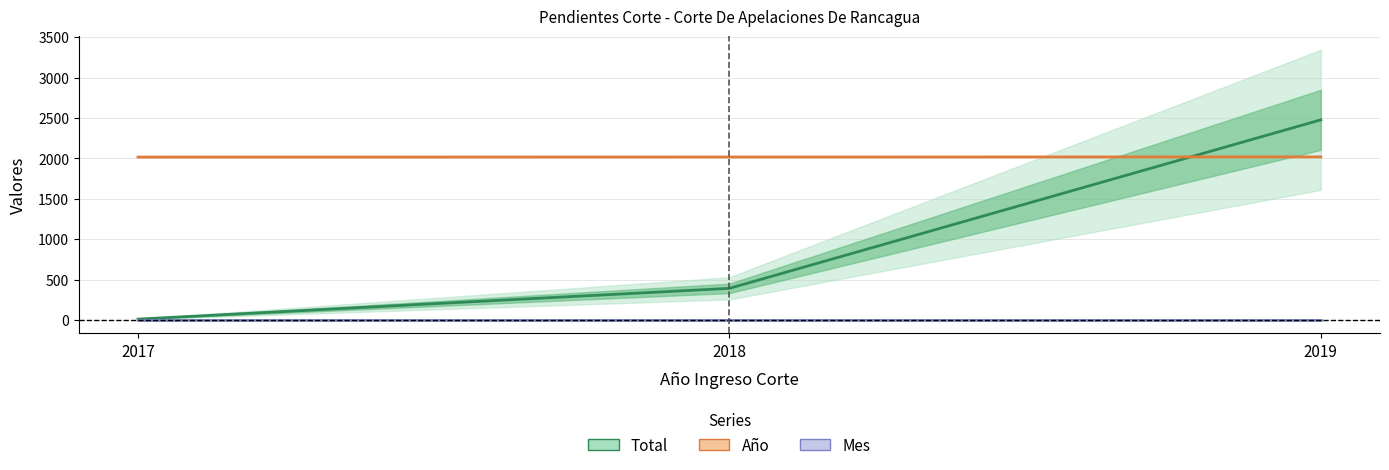

Which category has the highest value in the Mes series?

2017